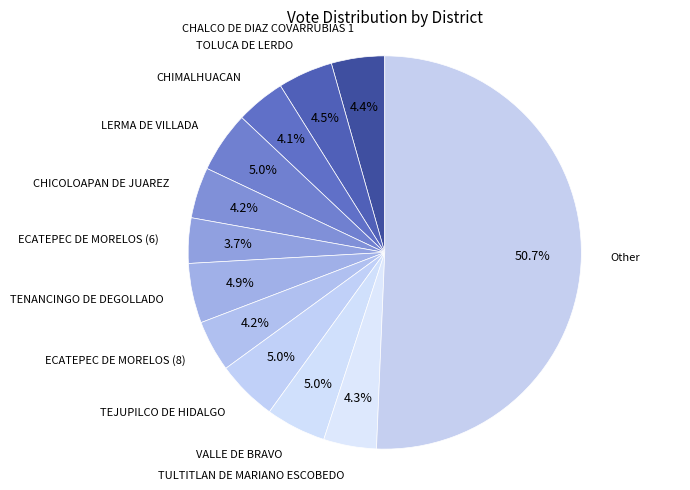

To the nearest percent, what is the average slice percentage?

8%